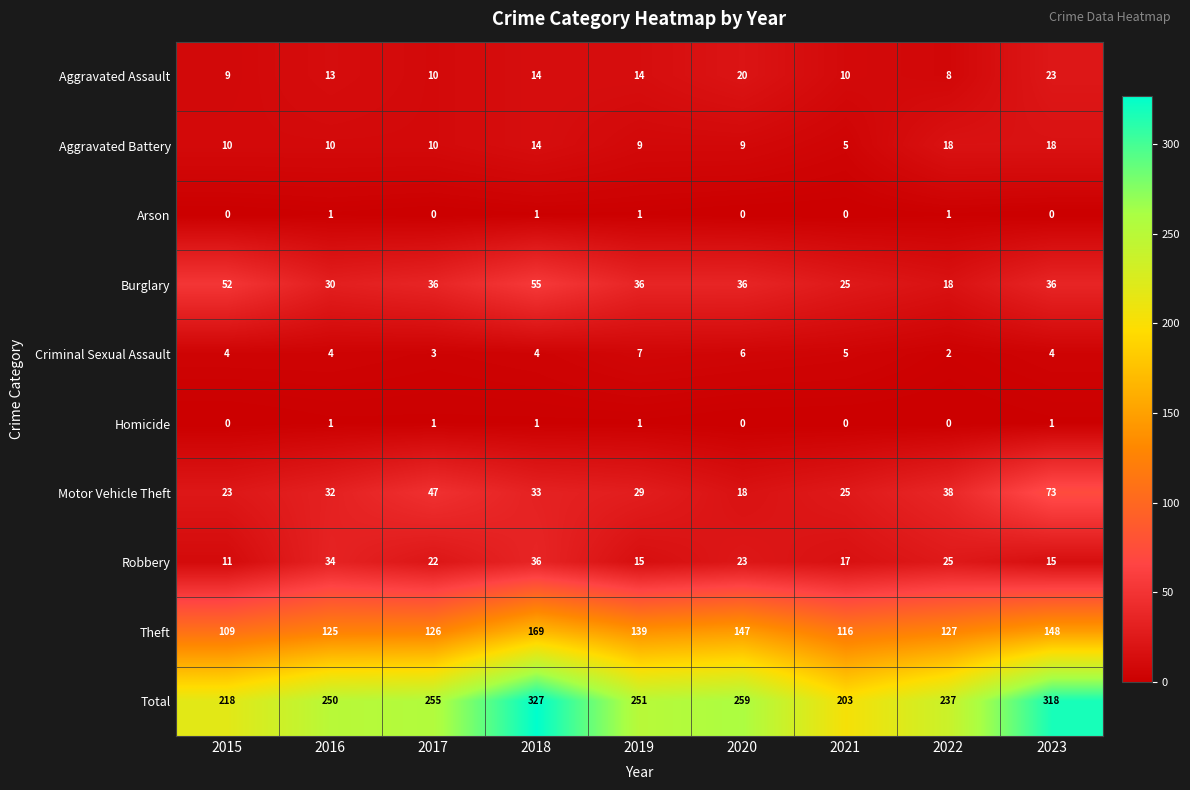

The Aggravated Battery series shows 15 at 2017. True or false?

False